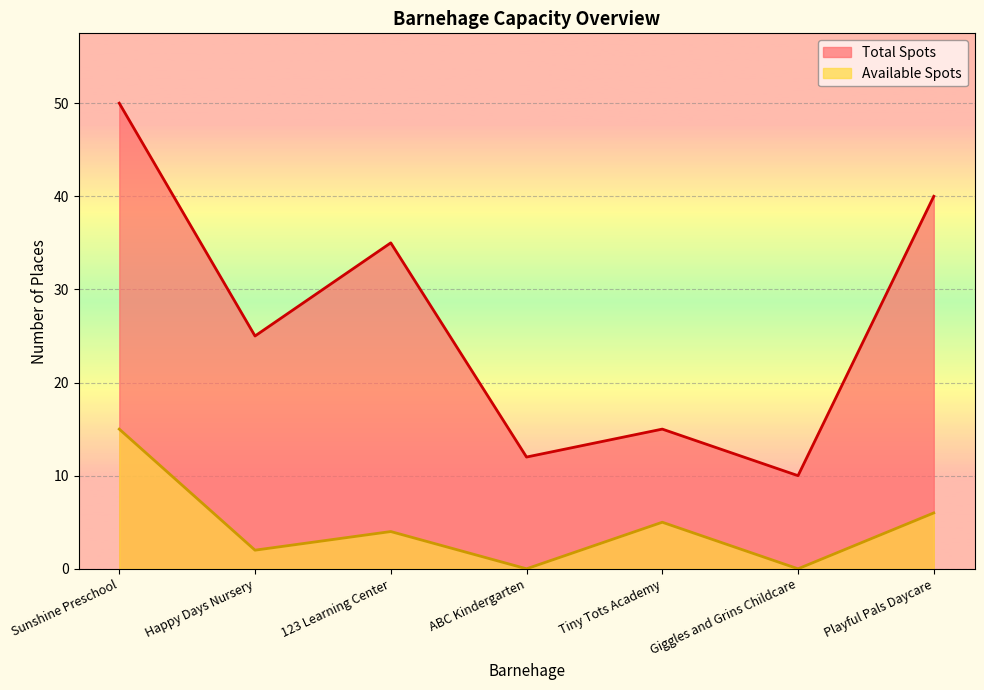

Which series has the largest total across all categories?

Total Spots